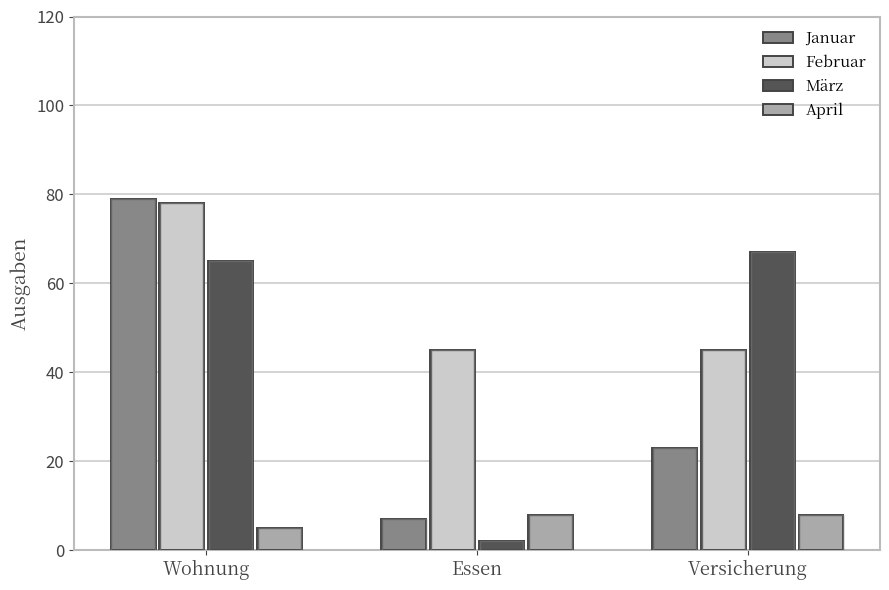

What are all the series names shown in the legend?

Januar, Februar, März, April